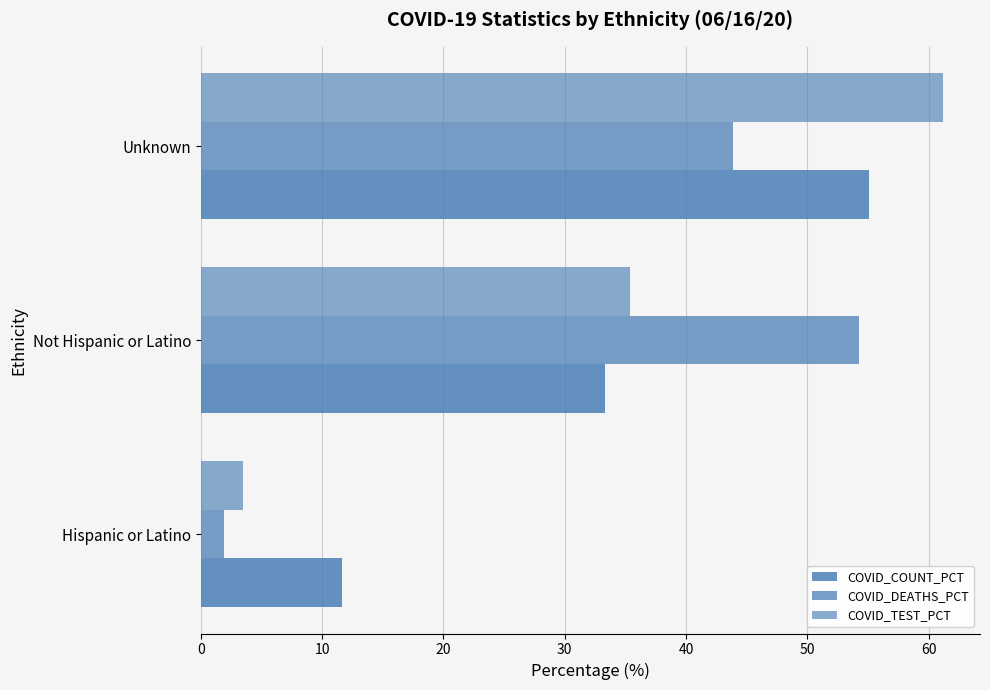

Reading left to right, list all the values displayed in this chart.

COVID_COUNT_PCT: 11.6	33.3	55.1
COVID_DEATHS_PCT: 1.9	54.3	43.8
COVID_TEST_PCT: 3.5	35.4	61.2